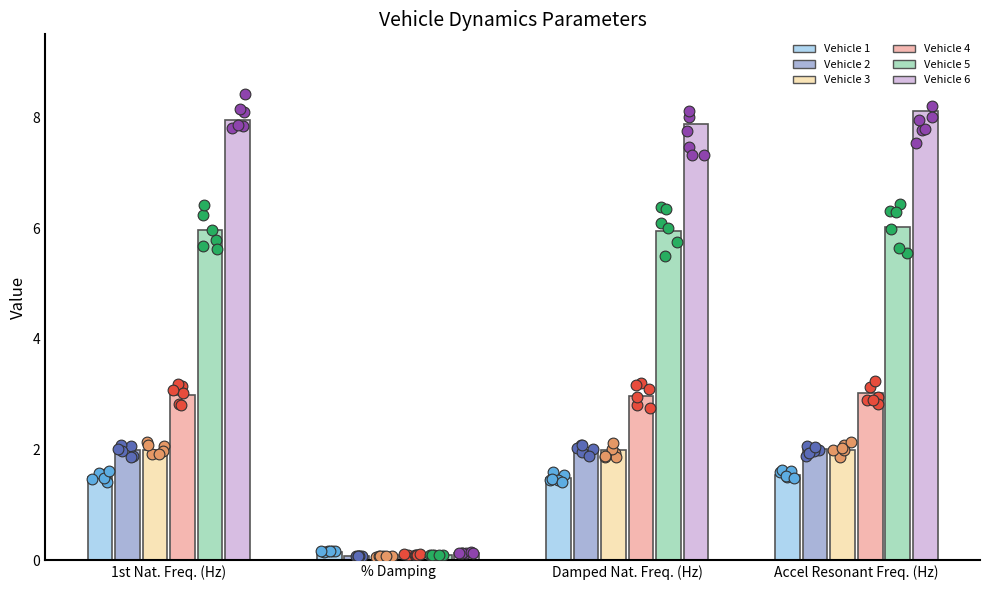

At how many categories does at least one series exceed 6?

3